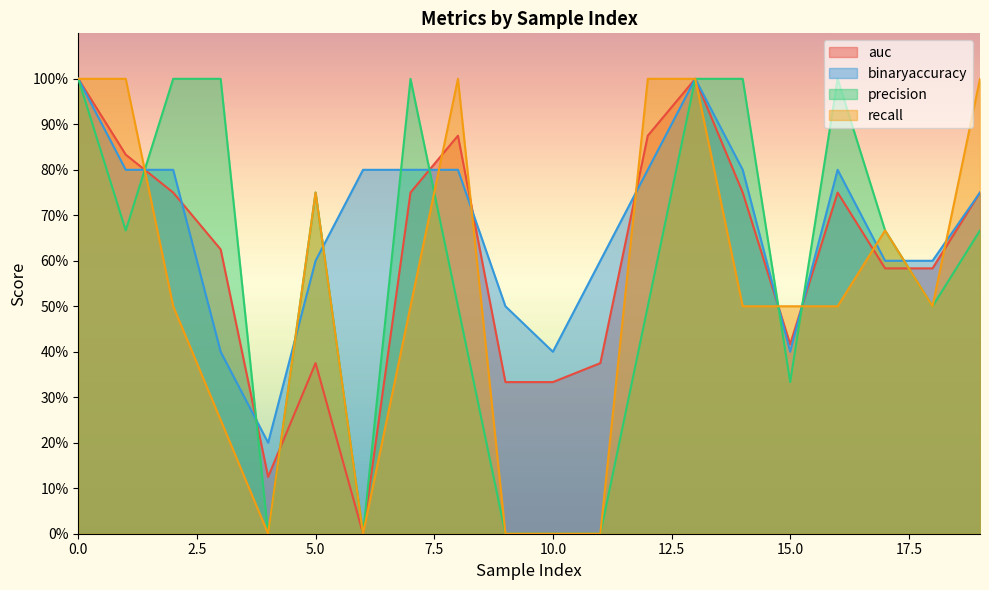

How many distinct data groups are displayed?

4